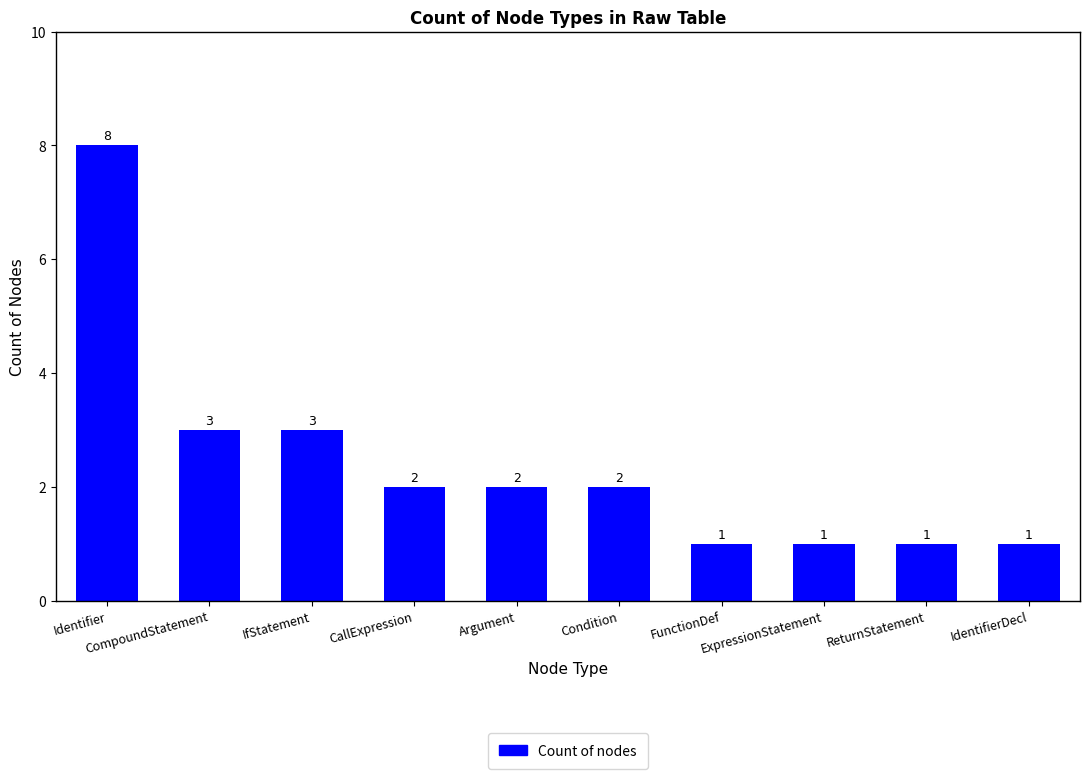

Reading left to right, list all the values displayed in this chart.

8	3	3	2	2	2	1	1	1	1